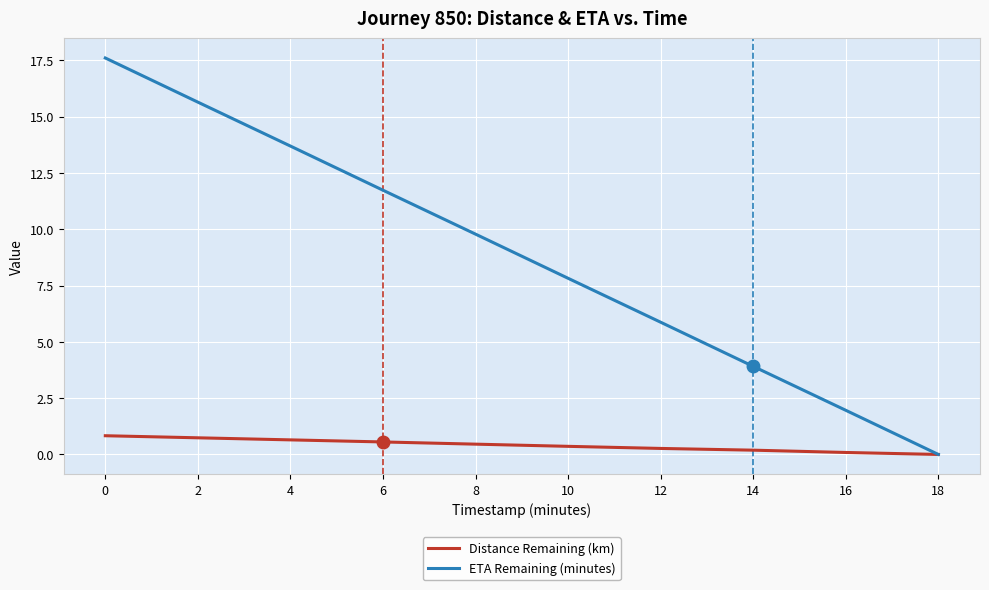

What is the sum of all Distance Remaining (km) values?

4.1